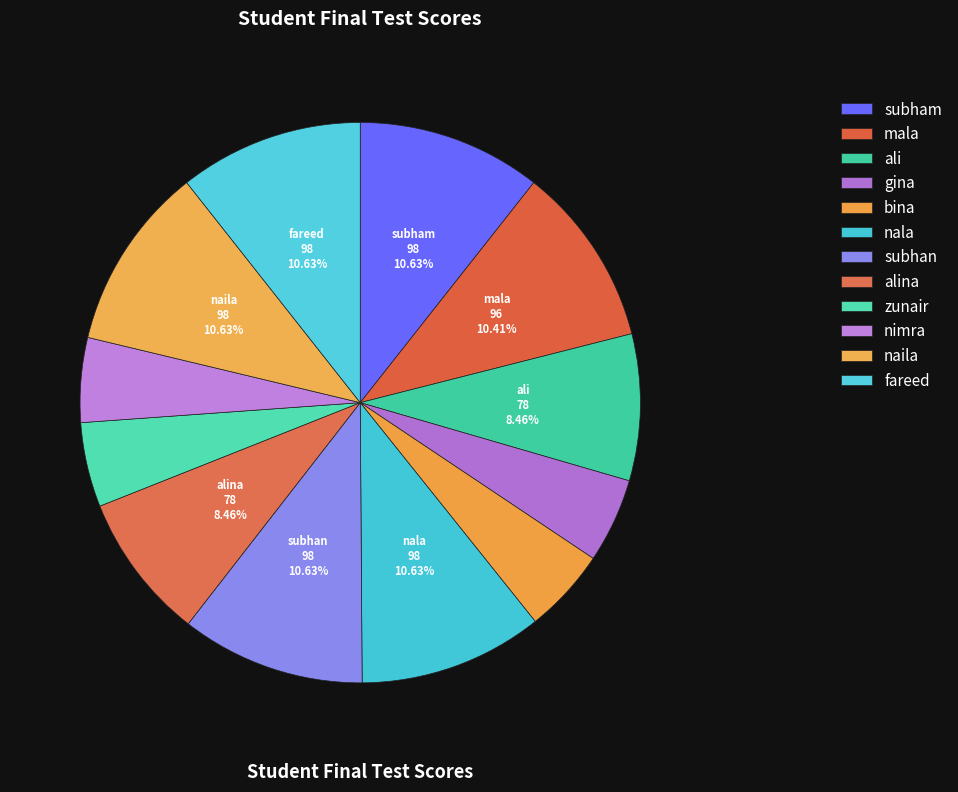

Count the number of slices in the pie.

12